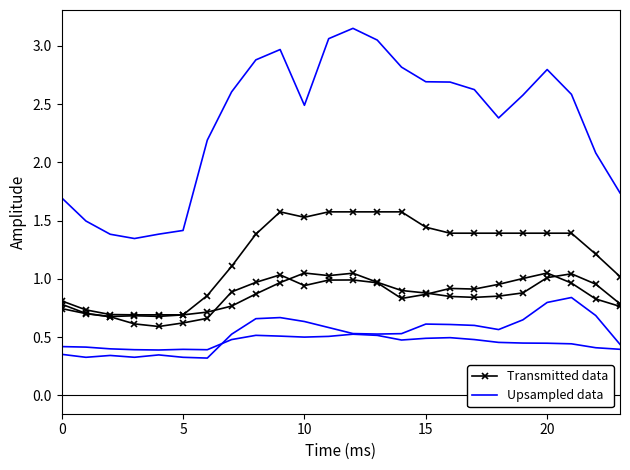

At how many categories does at least one series exceed 0?

24